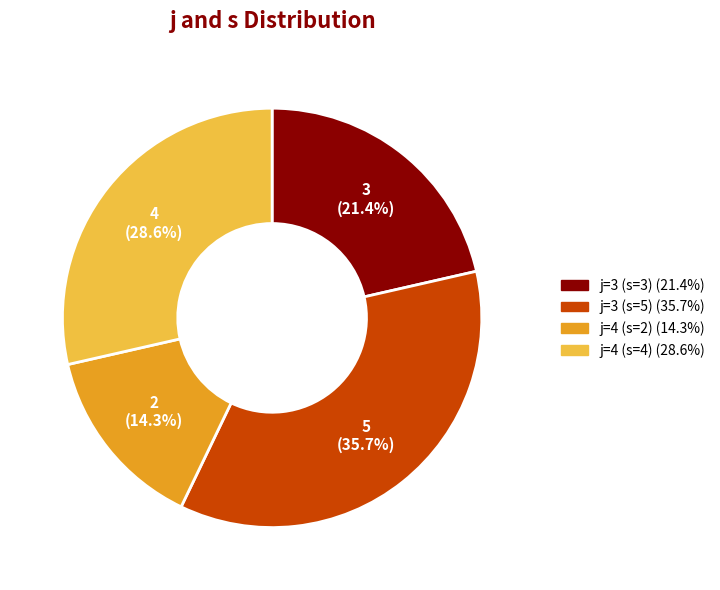

Does any single category account for the majority?

No